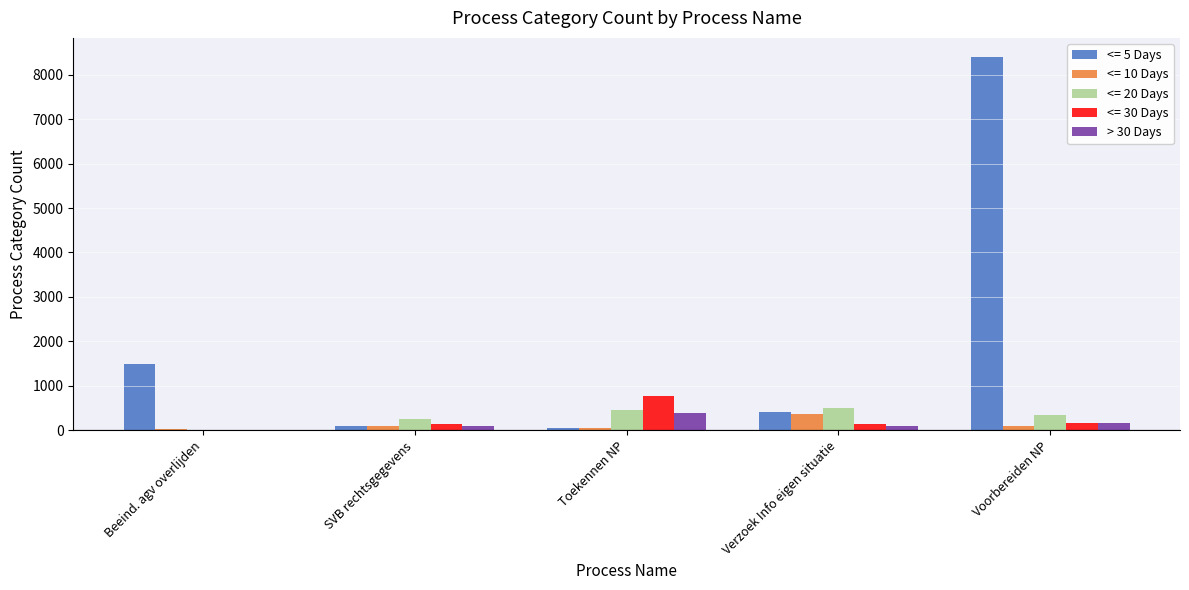

Is the value of <= 5 Days at Voorbereiden NP greater than the value of <= 20 Days at Verzoek Info eigen situatie?

Yes